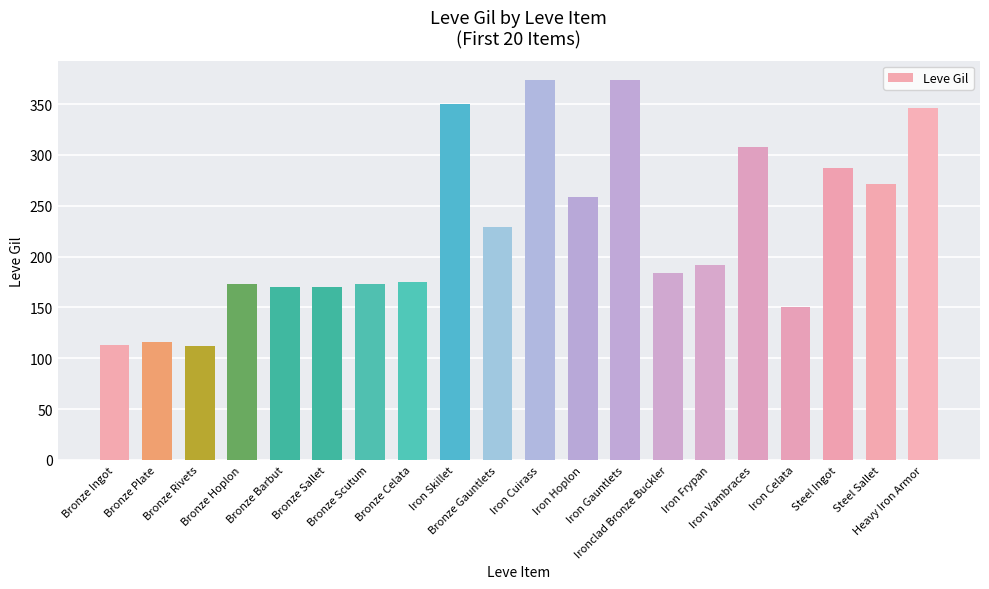

What is the smallest value displayed?

112